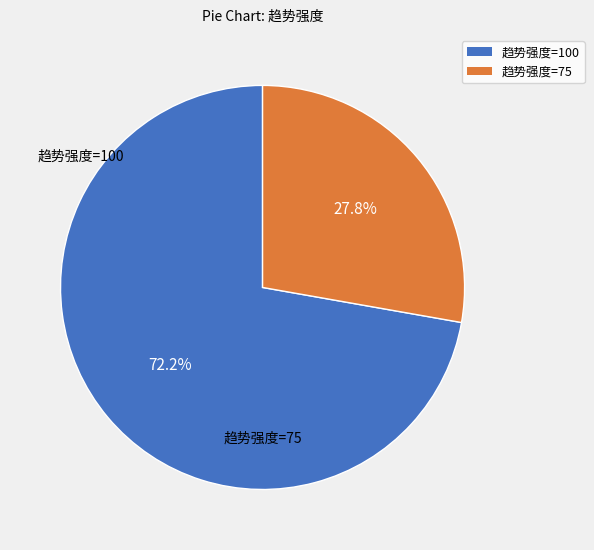

Is there a majority slice in this chart?

Yes